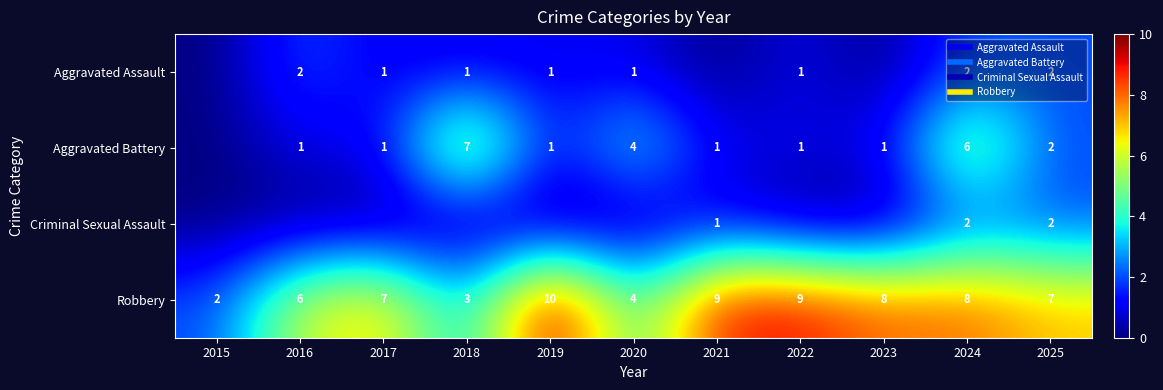

What is the difference between the maximum and minimum values in the Aggravated Battery series?

7